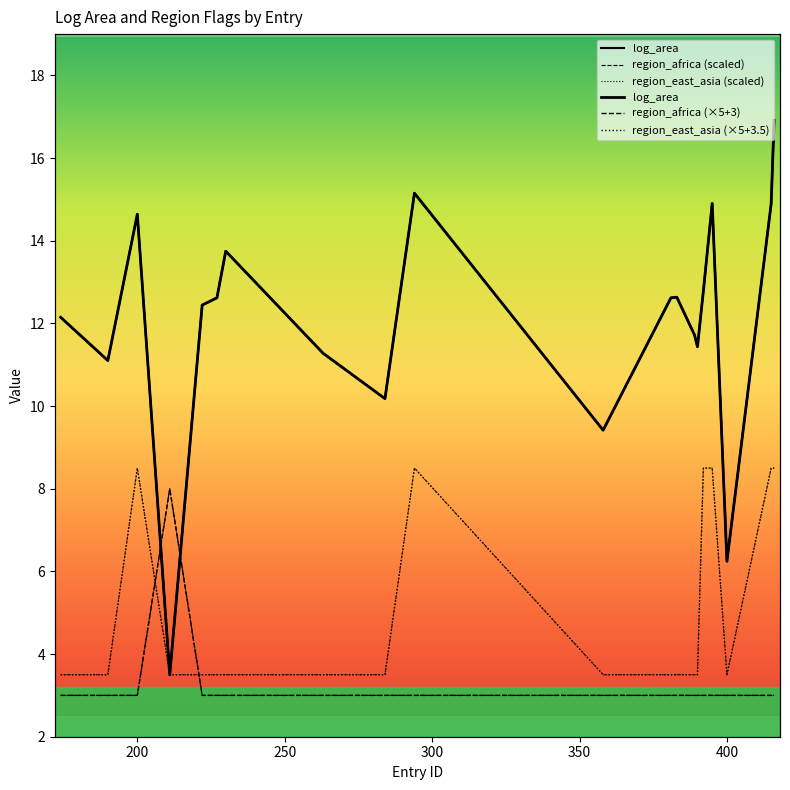

What is the value of the region_africa (×5+3) point at the 3rd from the left?

3.0